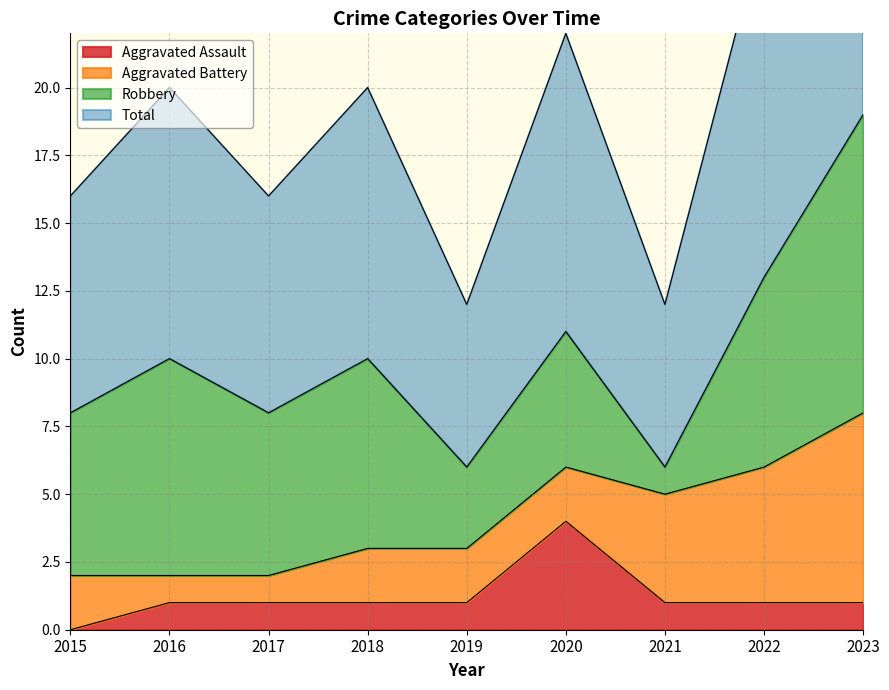

What is the highest value of the Aggravated Assault series?

4